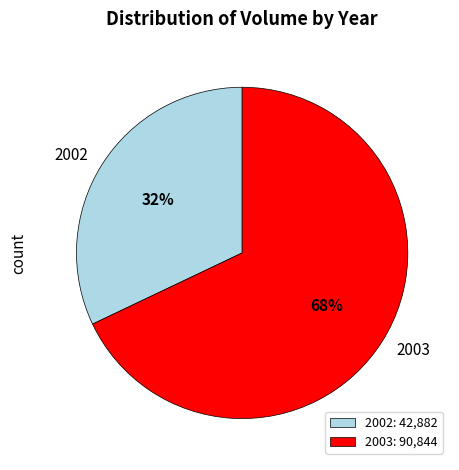

Which slice is the largest?

2003